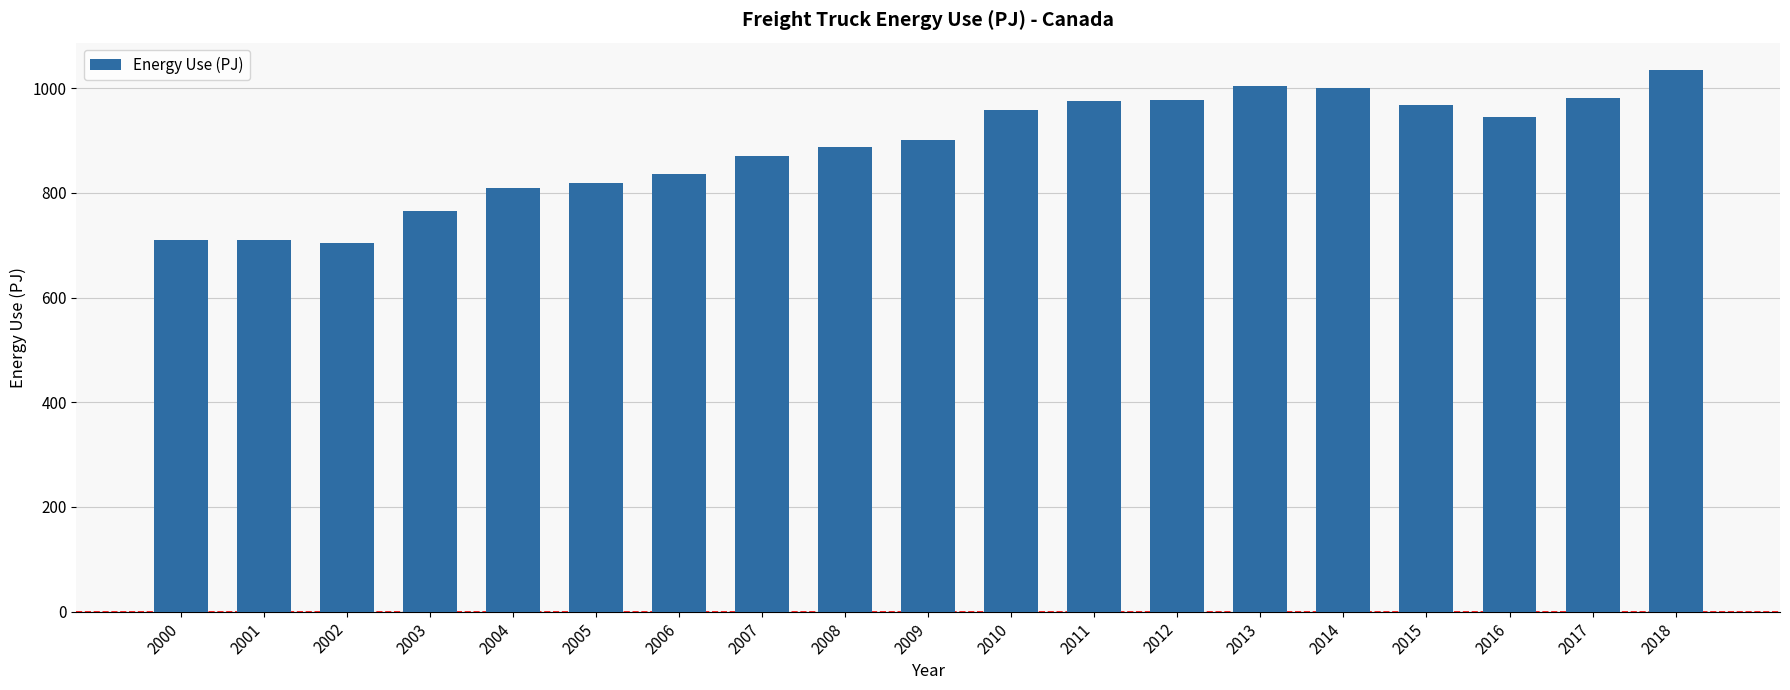

At which label is the value closest to 869?

2007